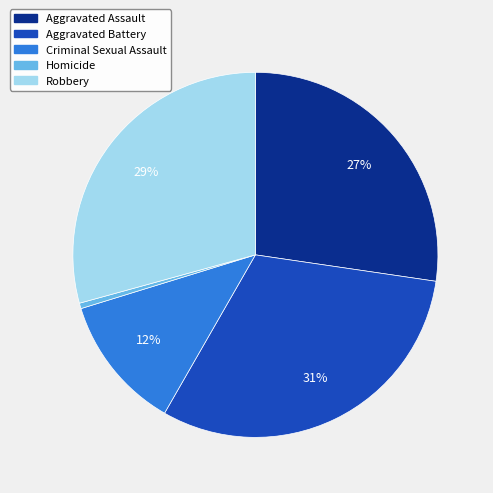

The Criminal Sexual Assault slice represents 21% of the pie. True or false?

False